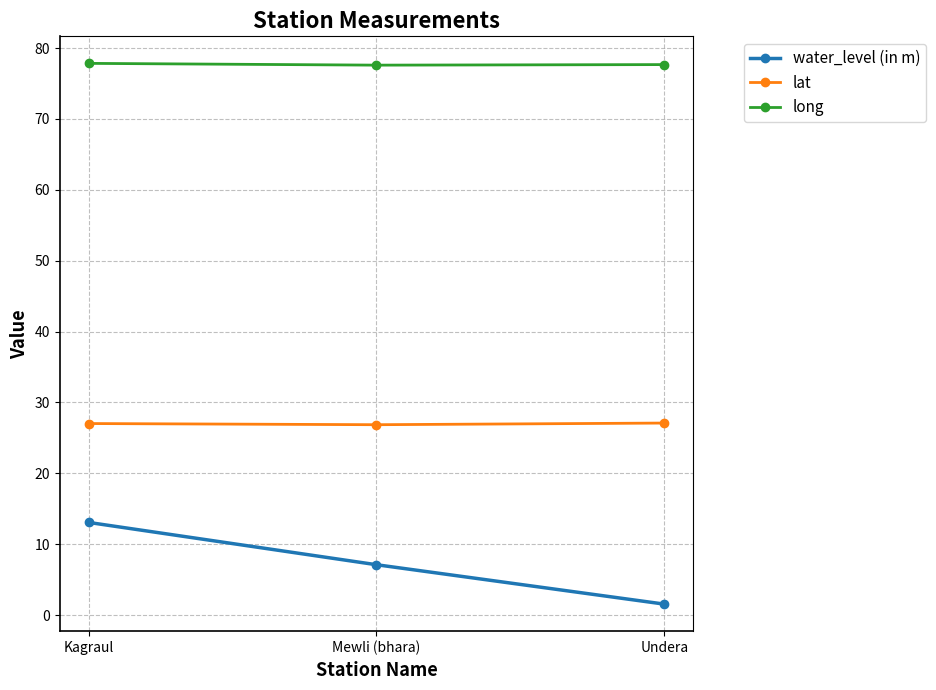

Where is water_level (in m) nearest to the value 7?

Mewli (bhara)